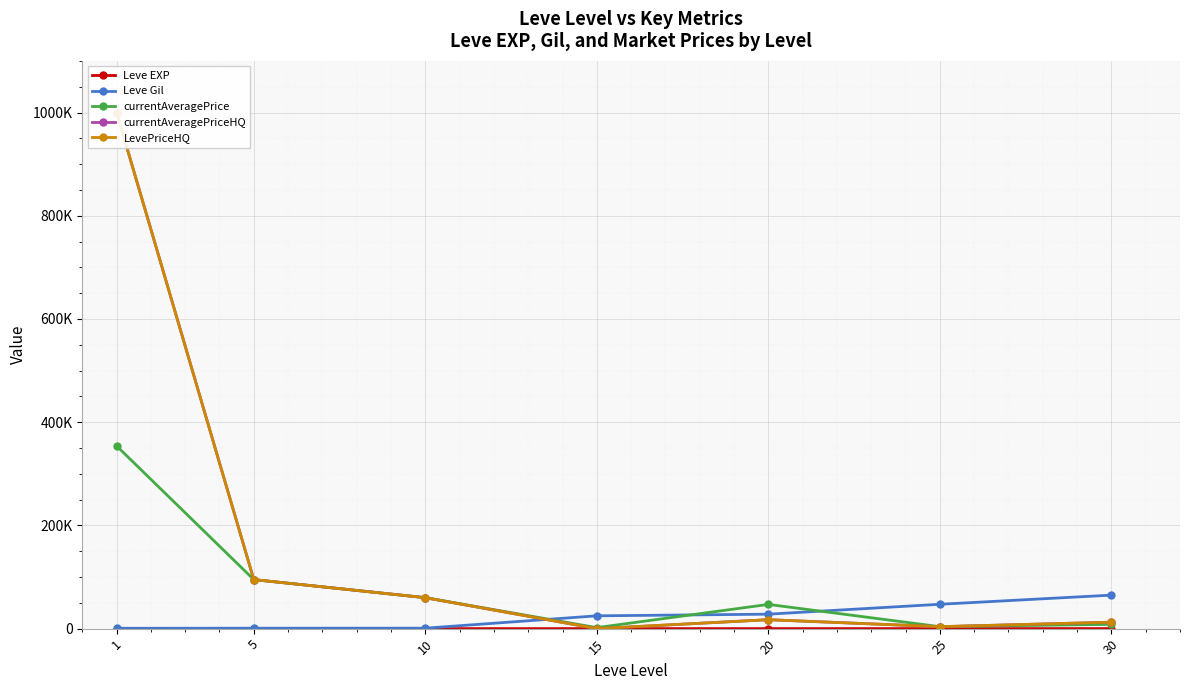

Rank the series by their maximum value, from lowest to highest.

Leve EXP, Leve Gil, currentAveragePrice, currentAveragePriceHQ, LevePriceHQ